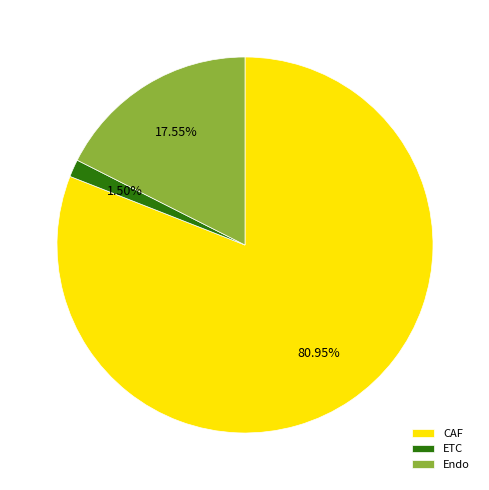

Rank the categories by value from lowest to highest.

ETC, Endo, CAF